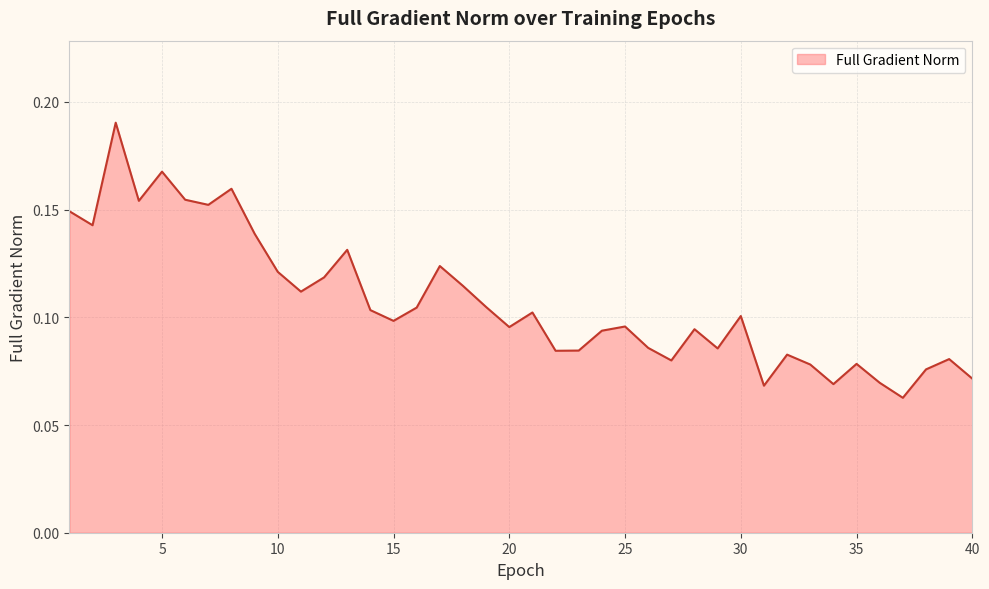

Does the chart have visible grid lines?

Yes